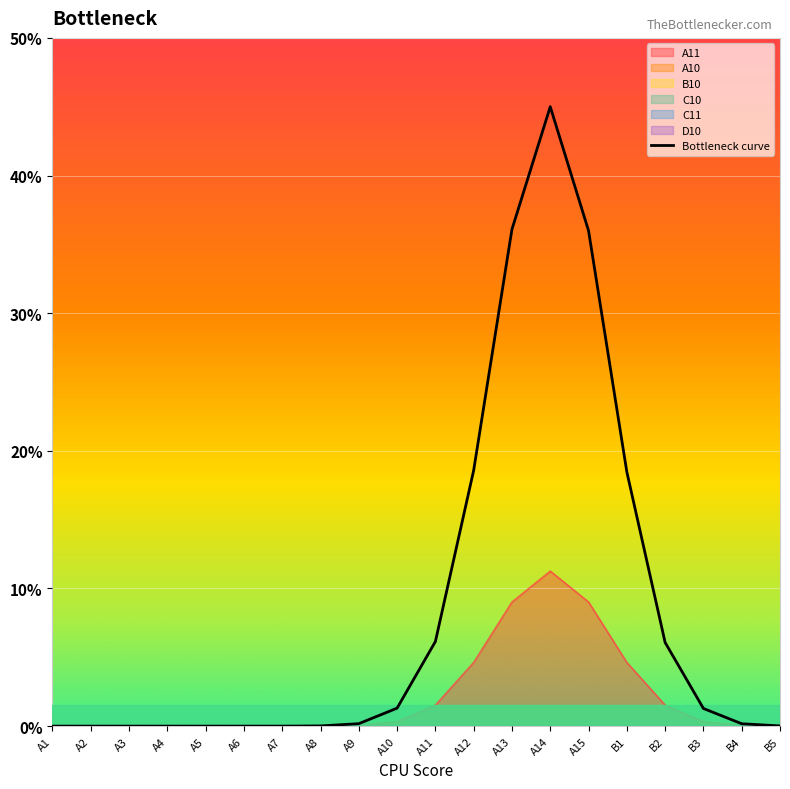

At which category does the data reach its first local peak?

A14